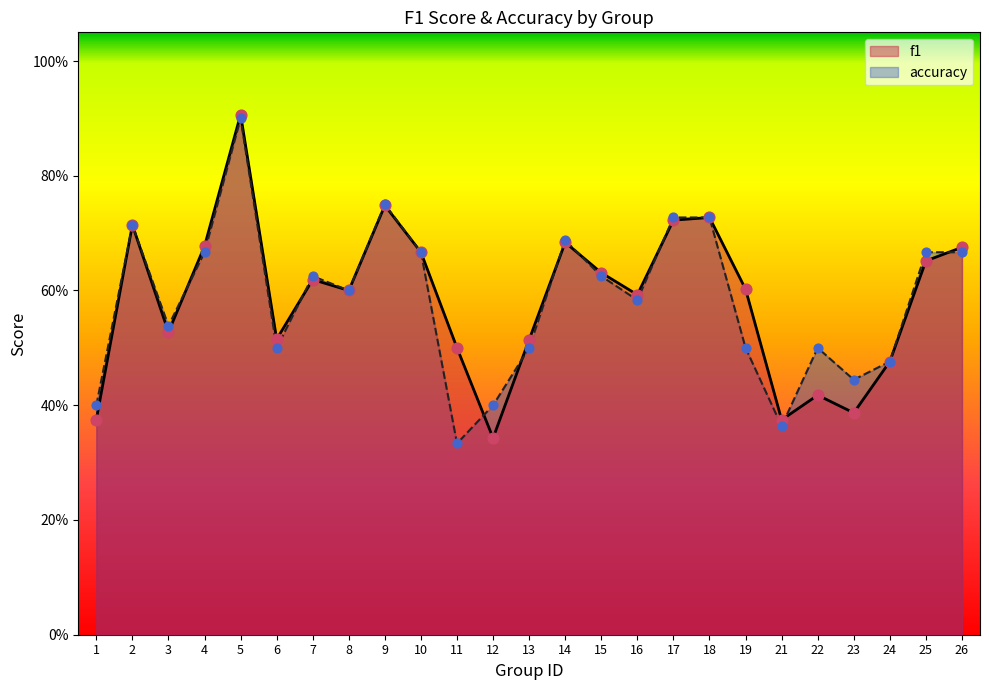

Which series reaches the minimum Y coordinate?

accuracy